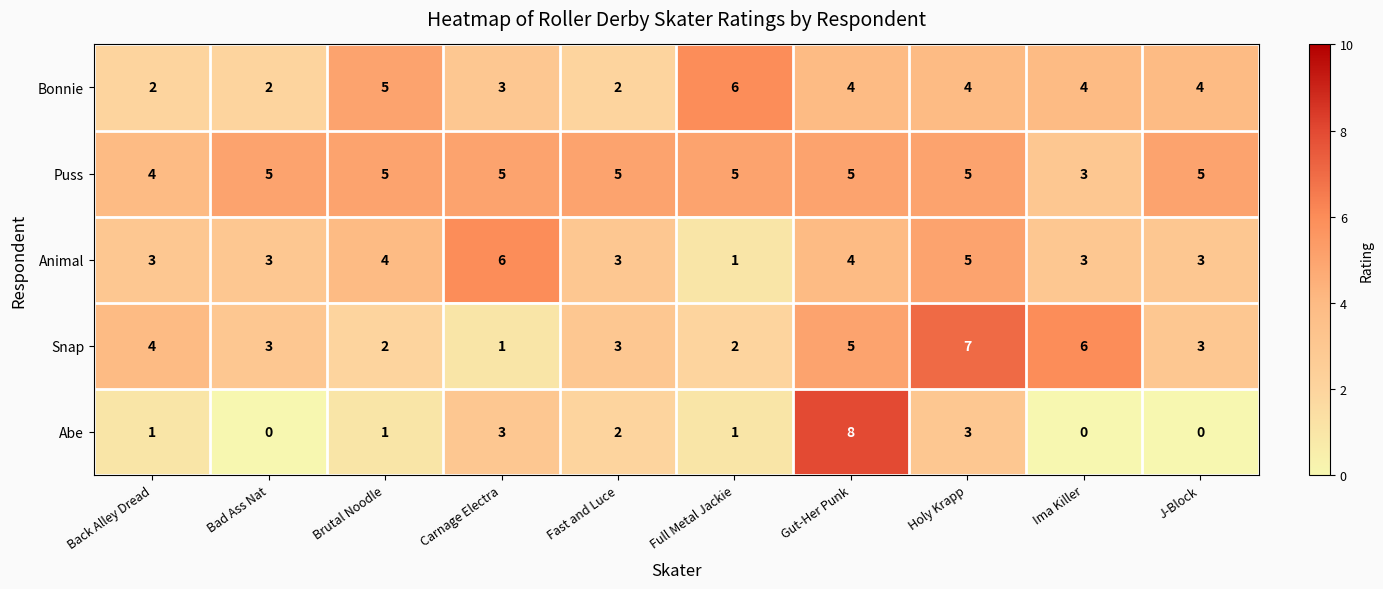

What is the difference between the maximum and minimum values in the Abe series?

8